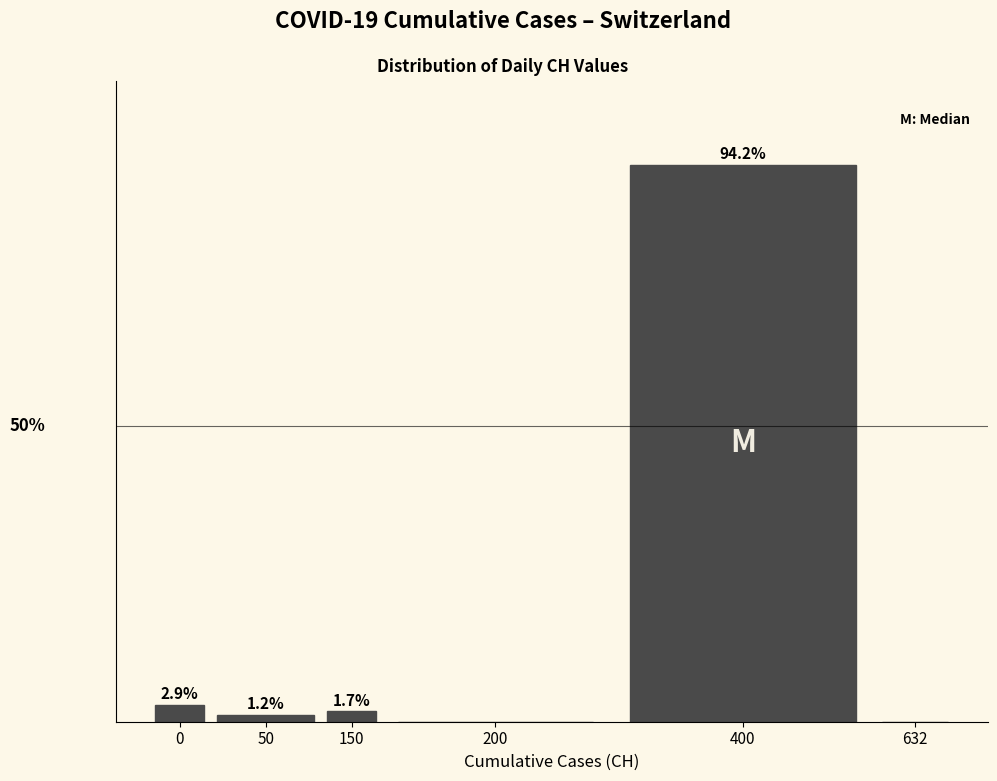

Are the bars horizontal?

No